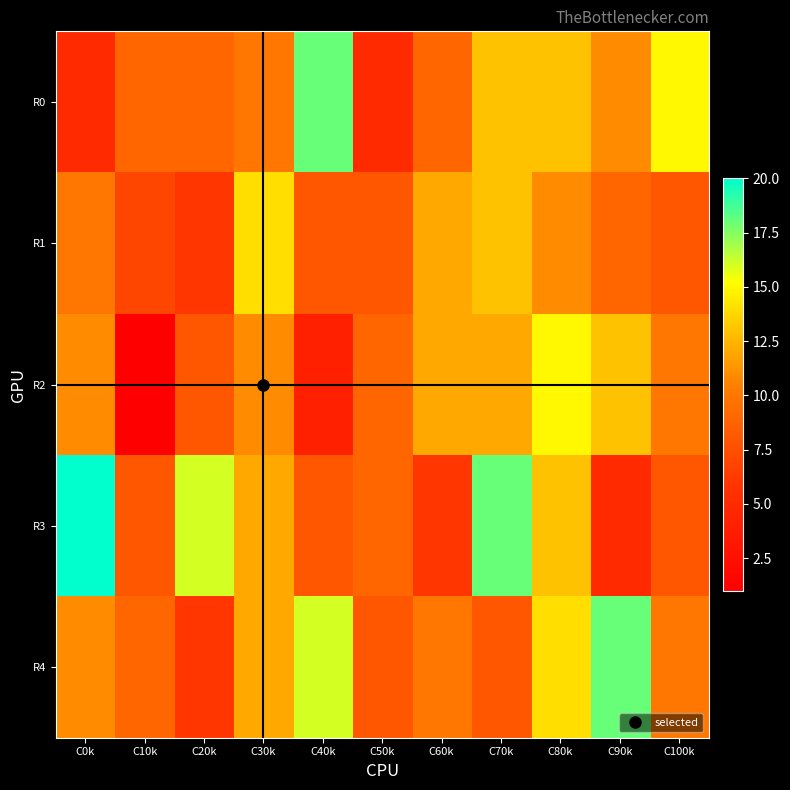

What is the minimum value shown in the chart?

1